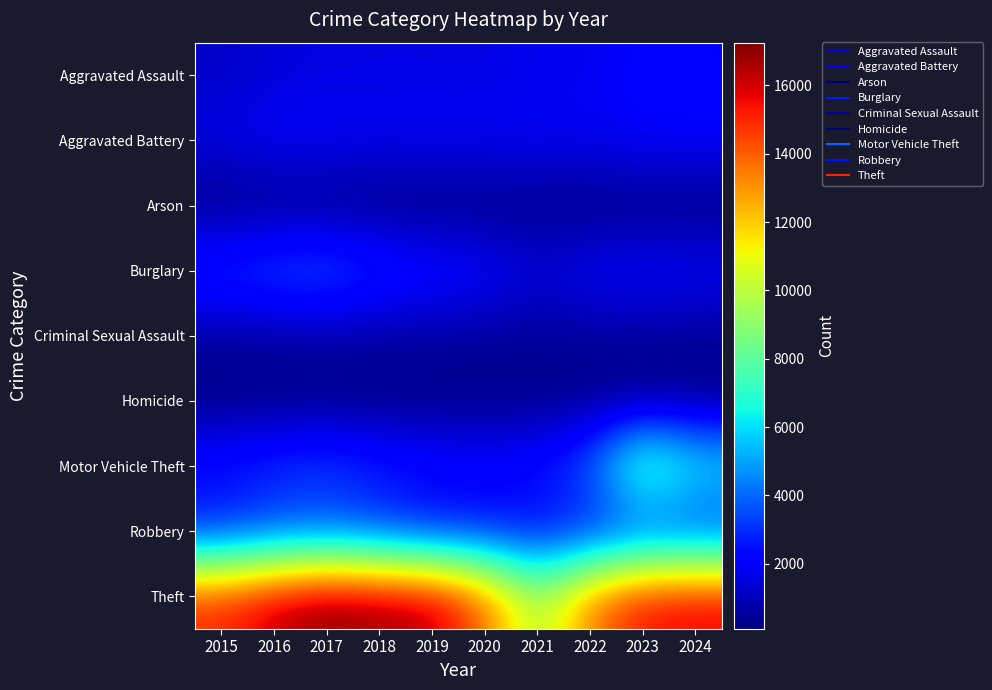

What is the difference between the highest and lowest values at 2017?

17111